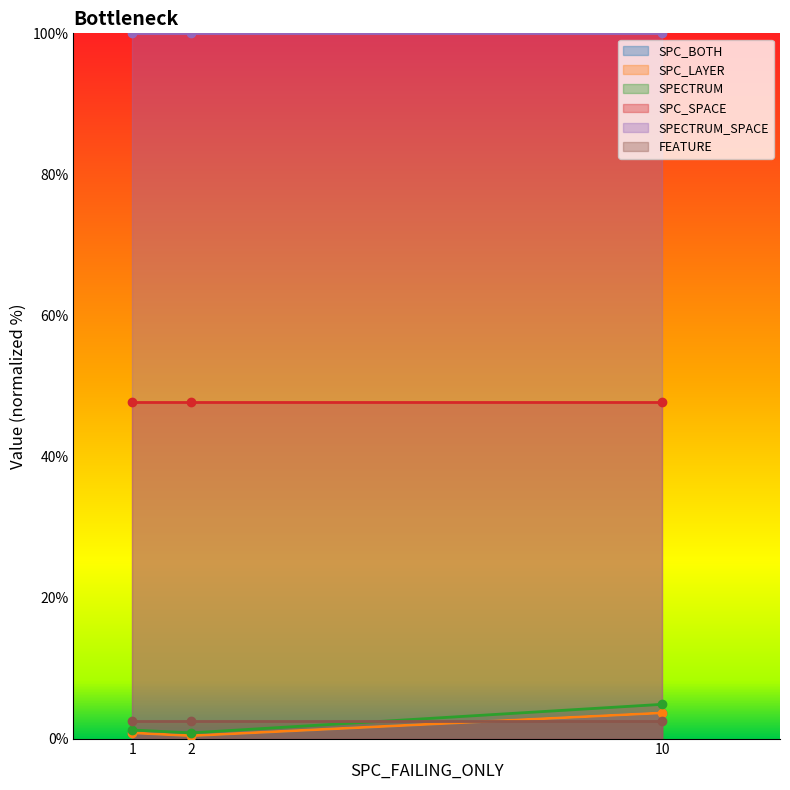

The SPC_LAYER series shows 1.4 at 1. True or false?

False